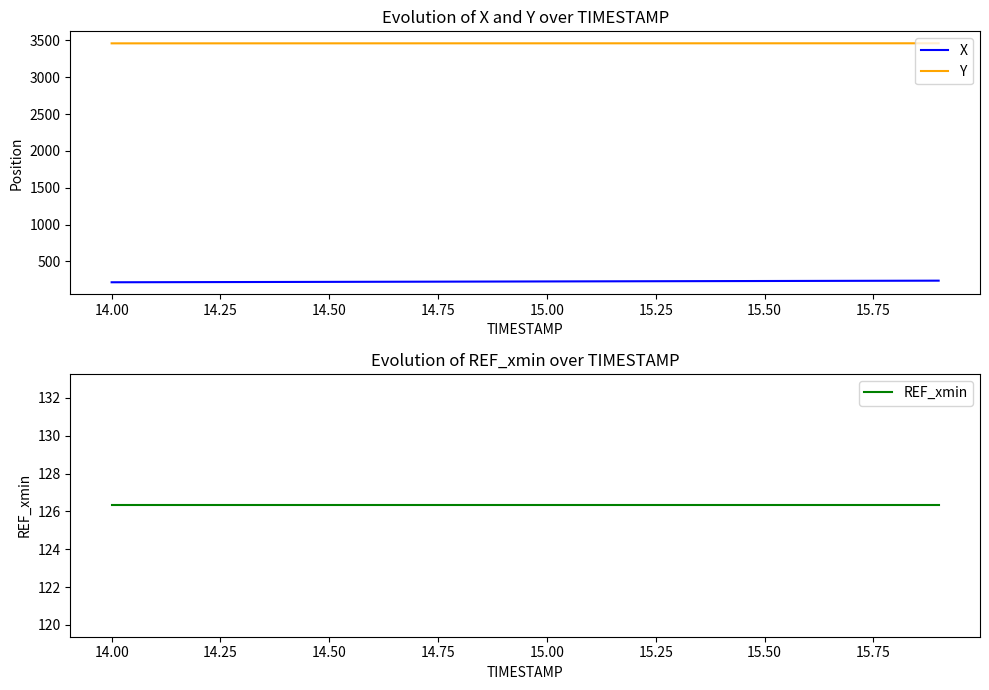

True or false: X and Y intersect in this chart.

False